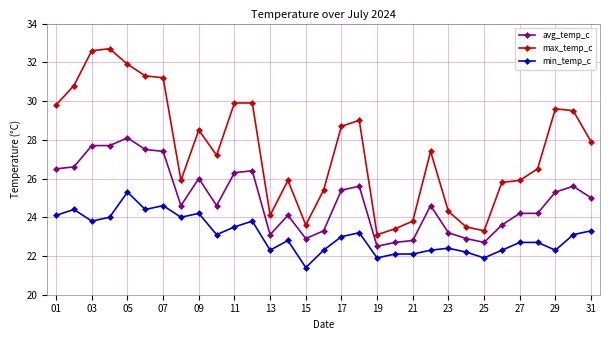

Which series has the largest total across all categories?

max_temp_c